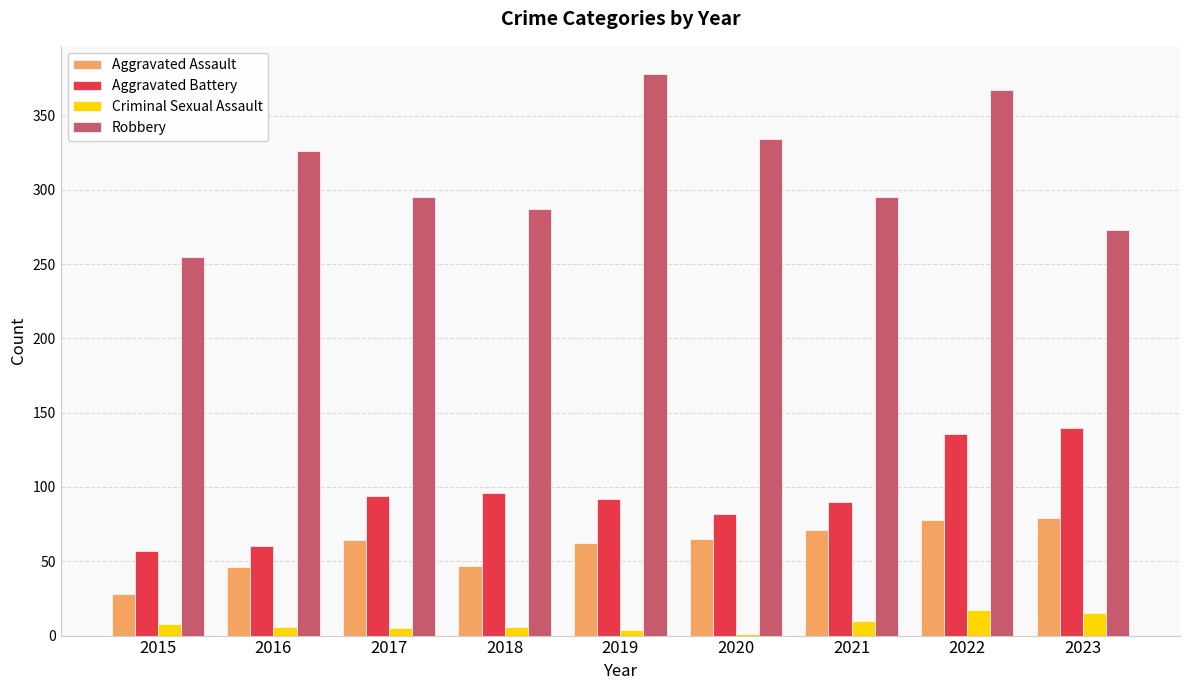

Which series has the widest spread of values?

Robbery